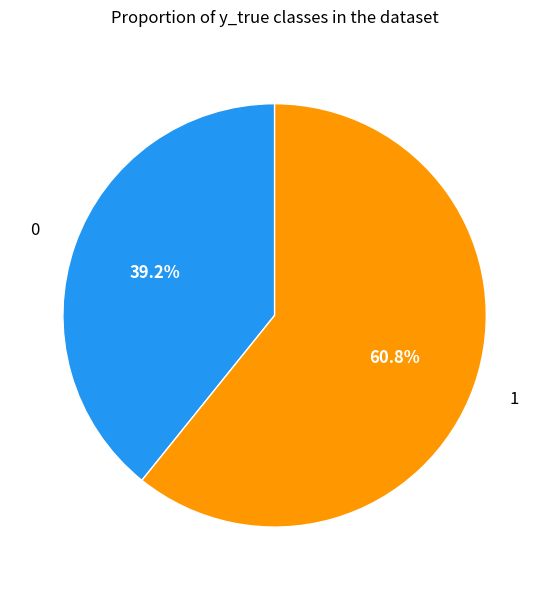

Does any single category account for the majority?

Yes